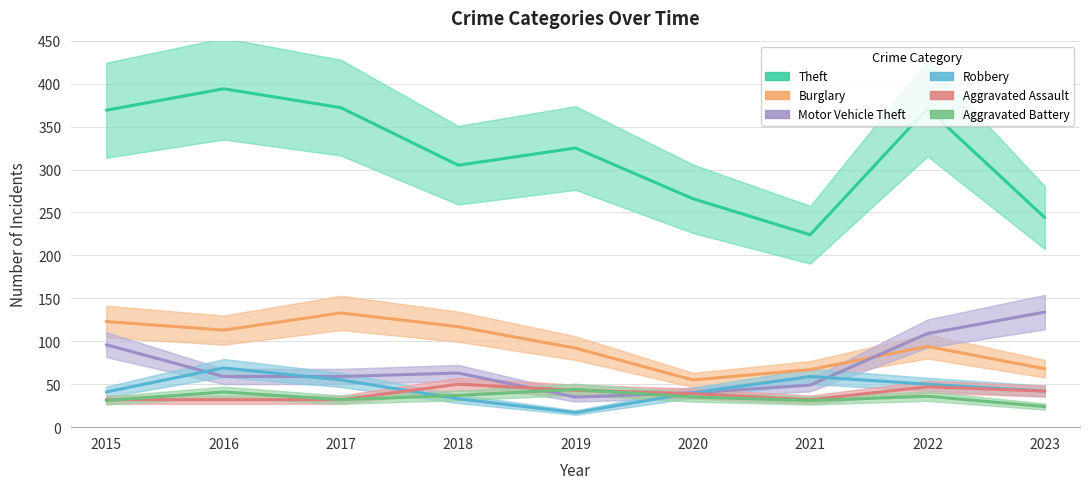

How many lines are shown in the chart?

6